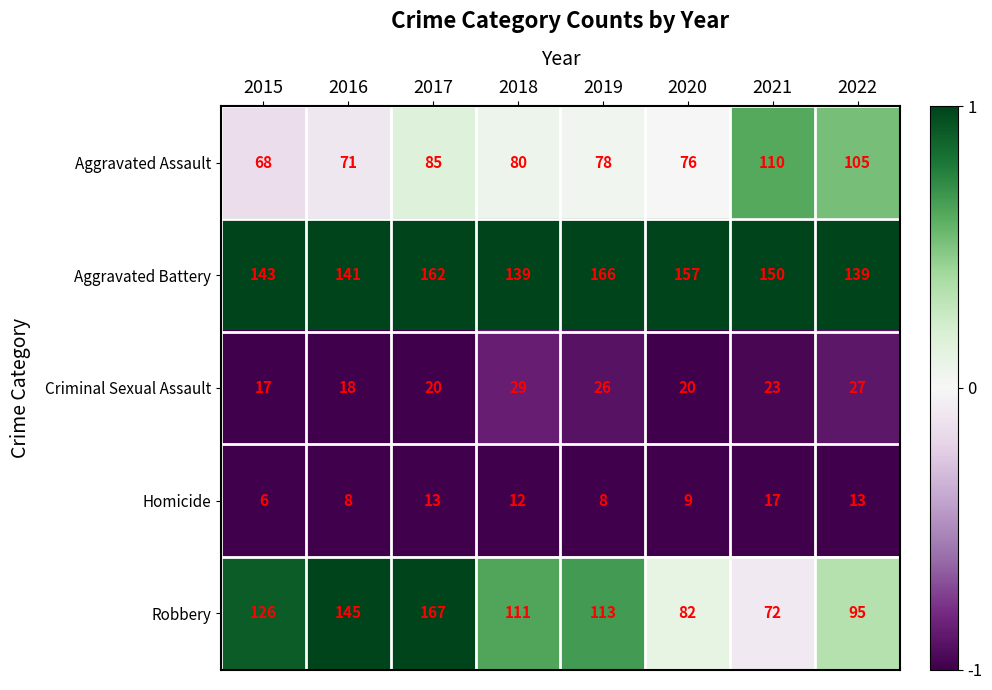

What is the total value across all series at 2019?

391